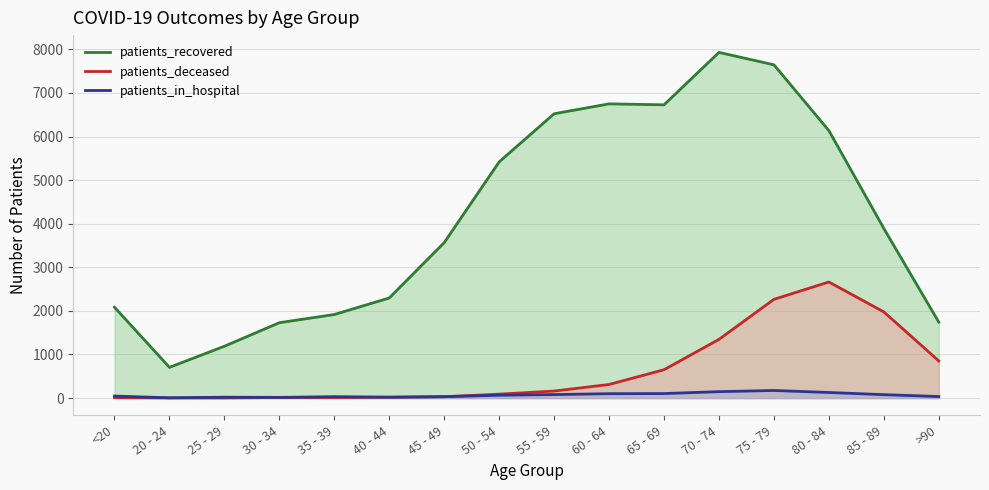

Count the number of categories in the chart.

16